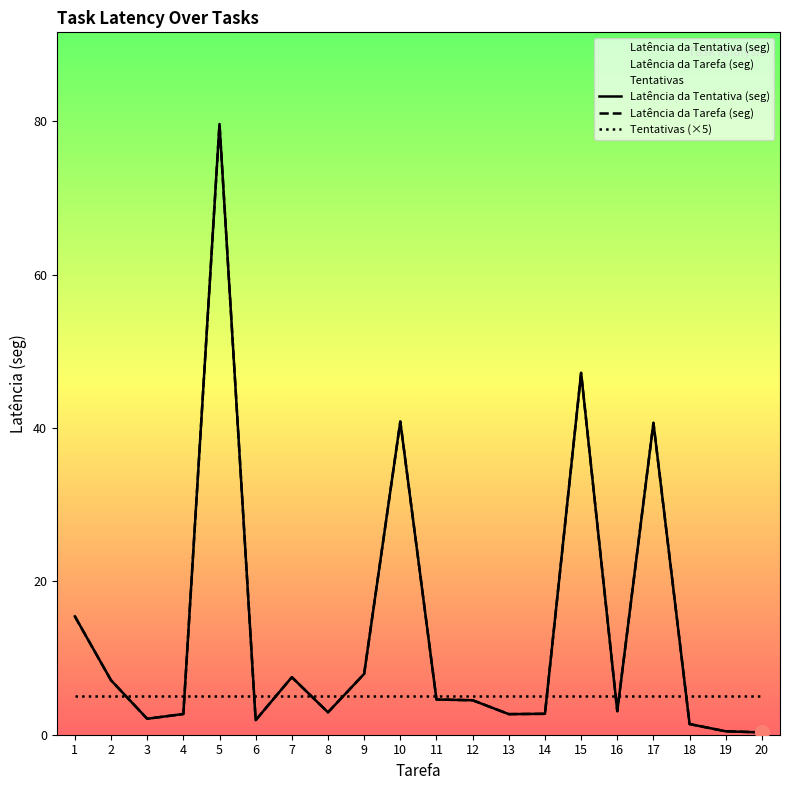

At which category does the chart reach its peak across all series?

5